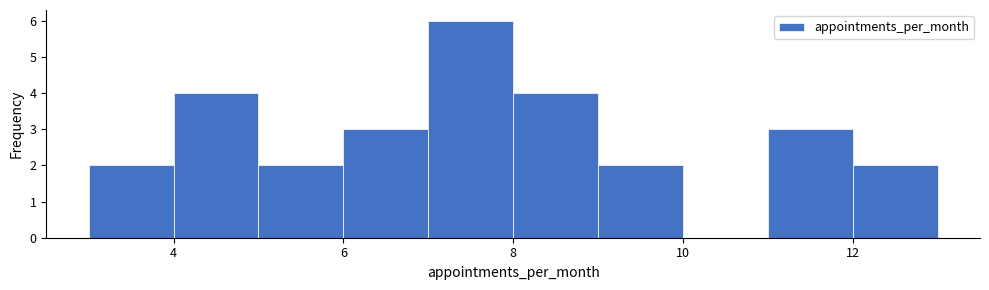

Which range on the x-axis has the tallest bar?

7 to 8